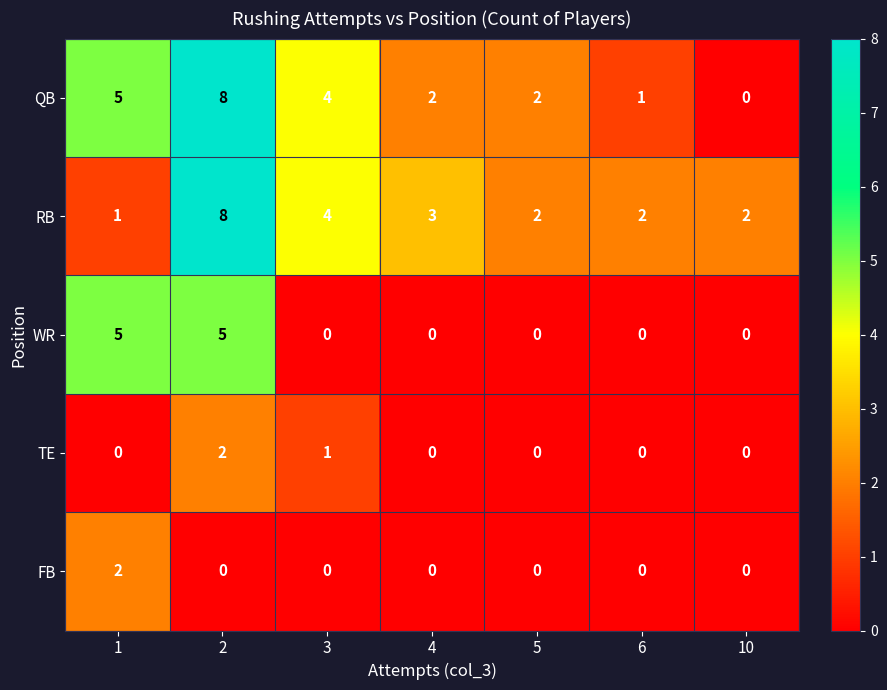

What is the difference between the maximum and minimum values in the WR series?

5